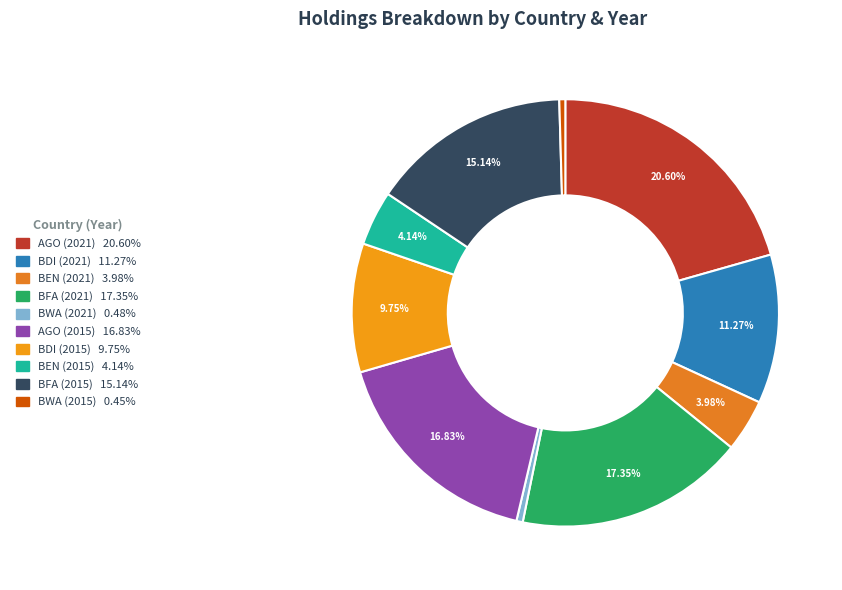

Count the number of slices in the pie.

10